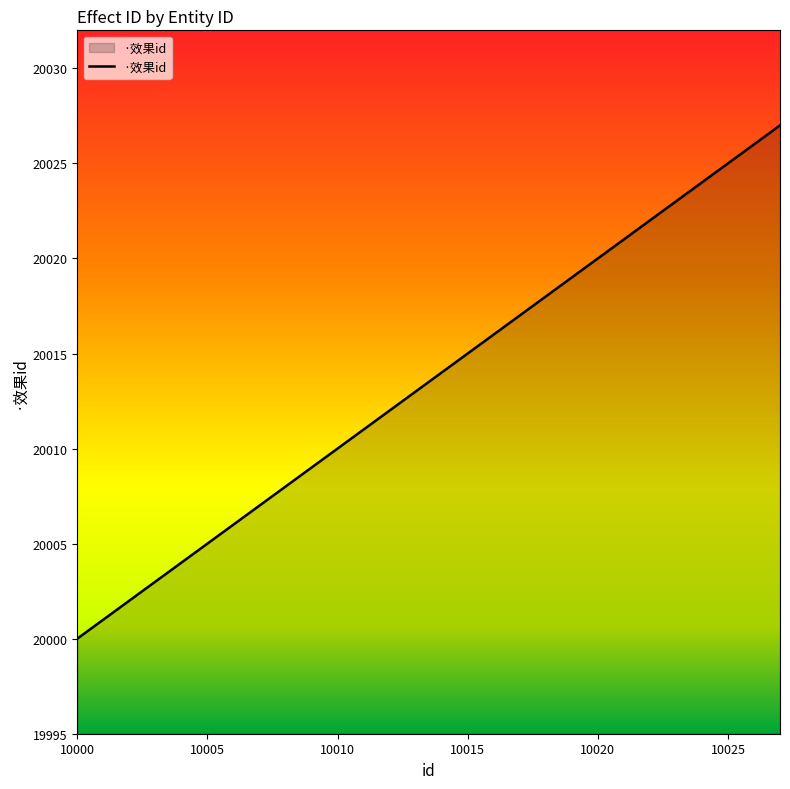

What is the maximum value shown in the chart?

20027